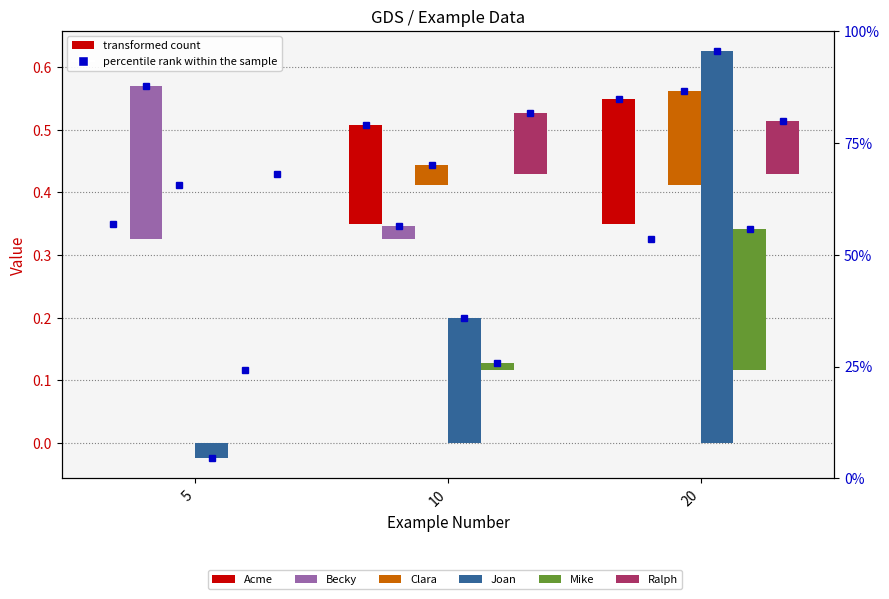

List the labels in order of Acme value, smallest first.

5, 10, 20